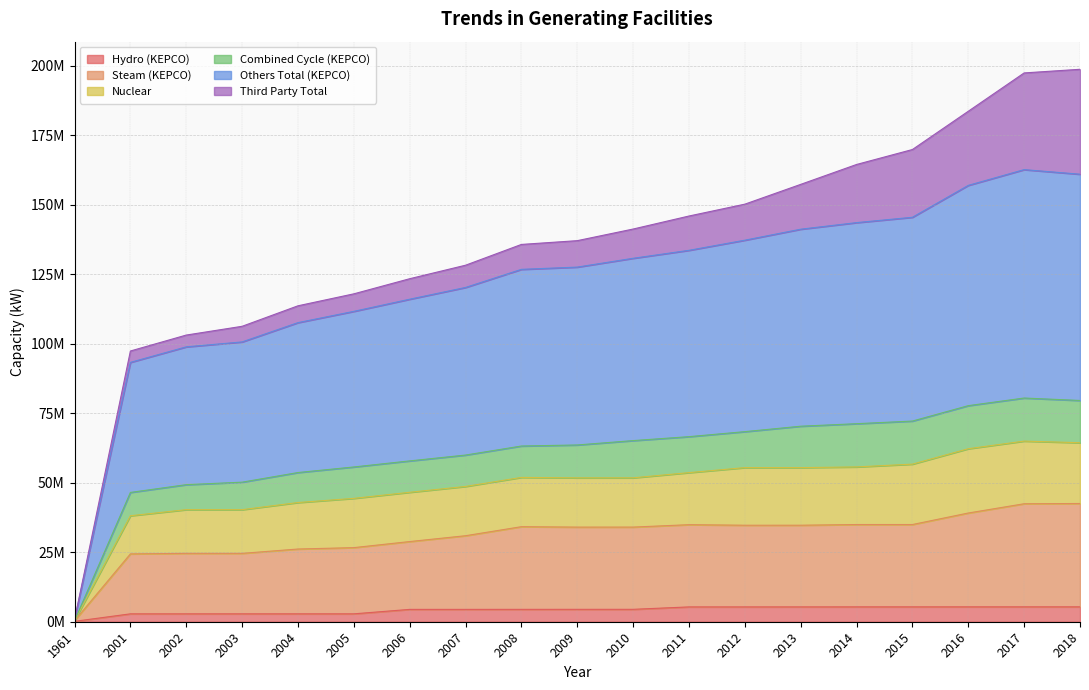

What are all the series names shown in the legend?

Hydro (KEPCO), Steam (KEPCO), Nuclear, Combined Cycle (KEPCO), Others Total (KEPCO), Third Party Total